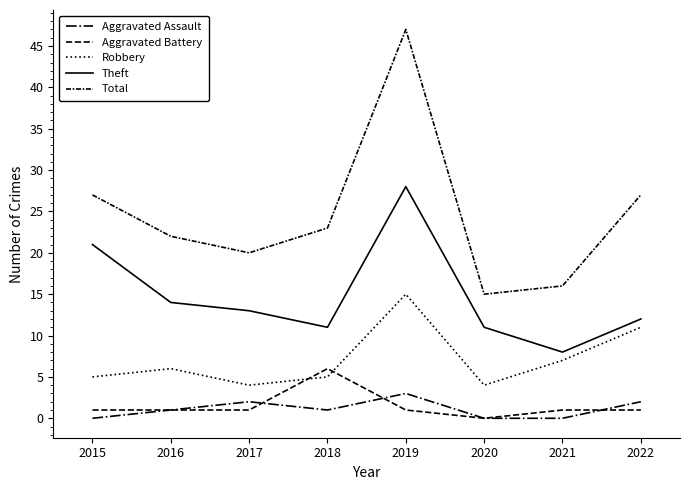

True or false: Robbery and Aggravated Battery cross at least once.

True